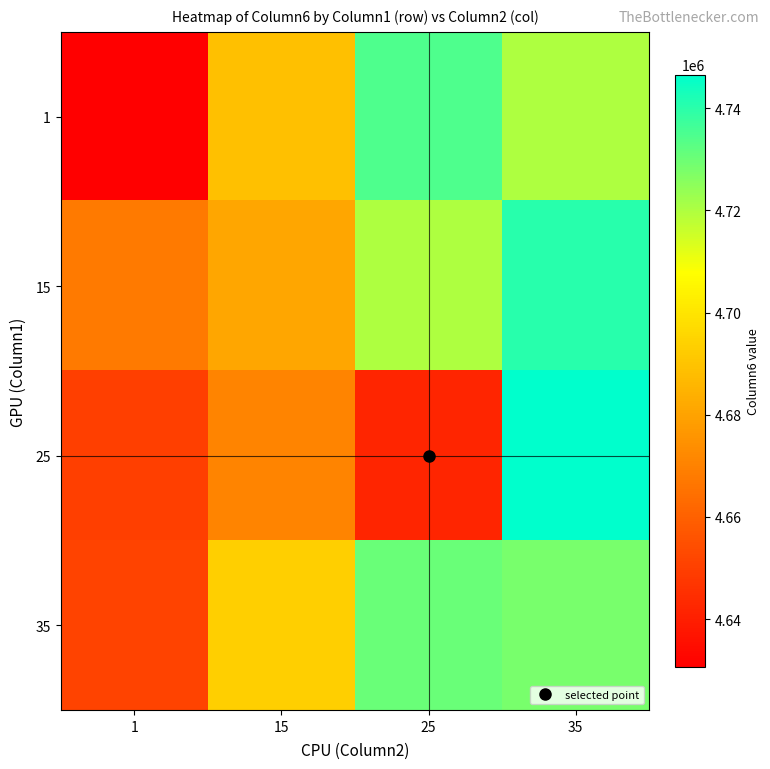

Which series changed the most between 25 and 35?

25